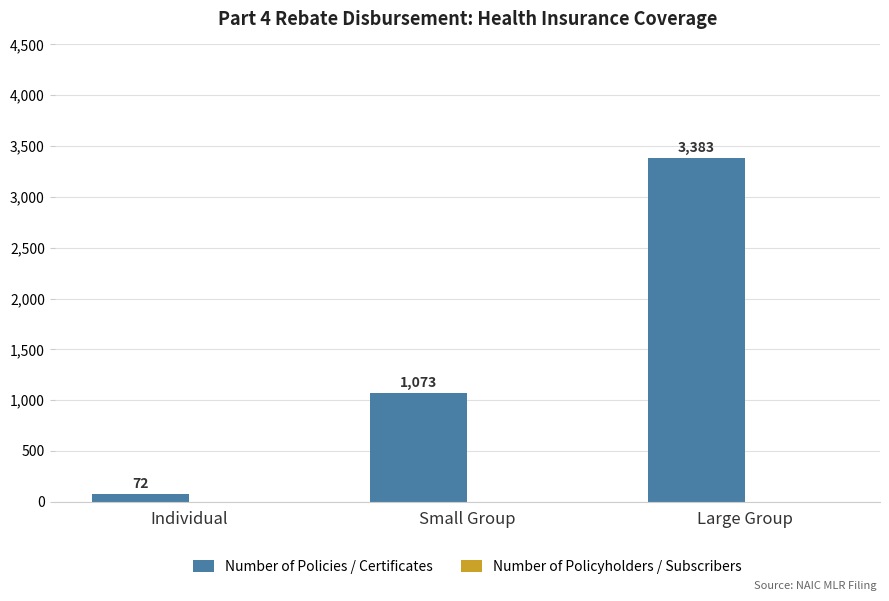

What is the label of the 2nd bar from the right?

Small Group